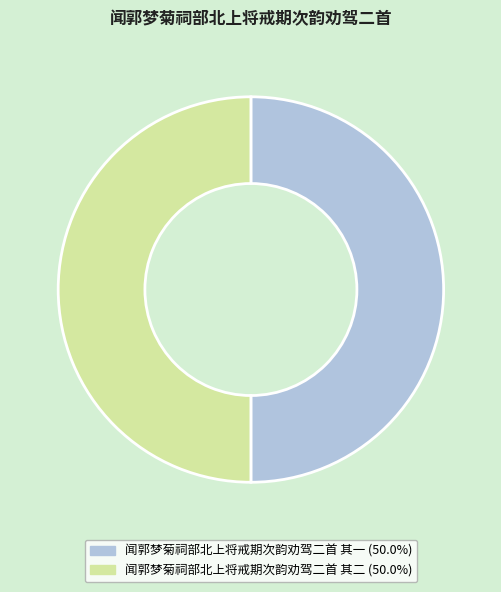

How many slices are in this pie chart?

2